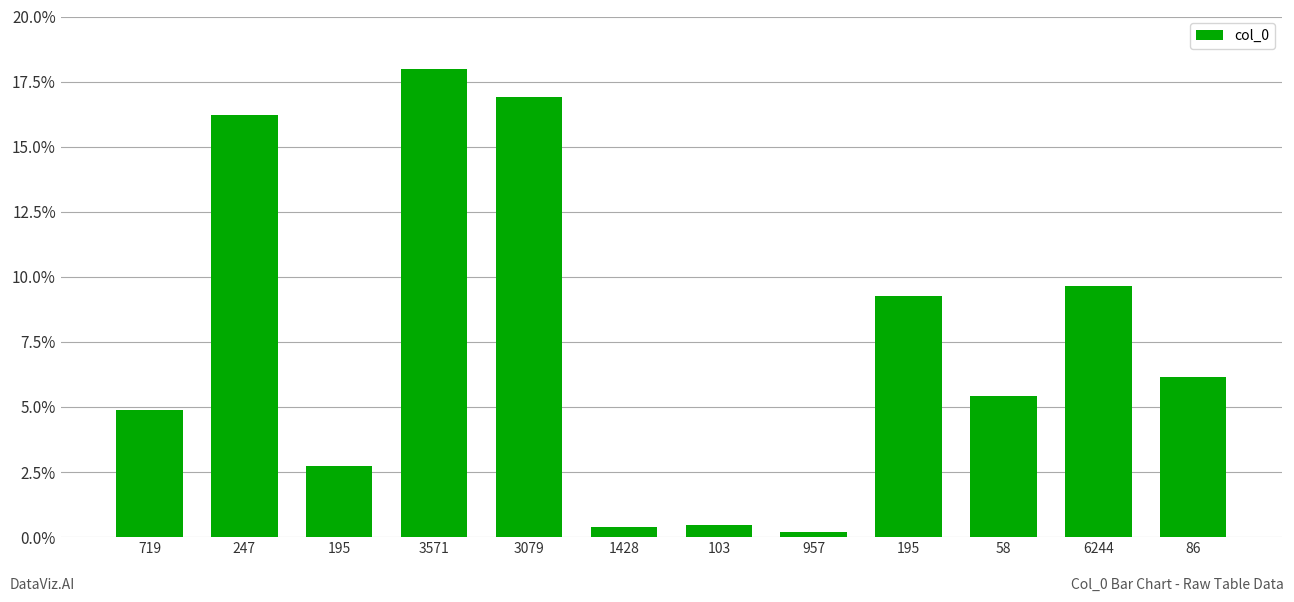

Is it true that the value at 195 is 9.3?

True